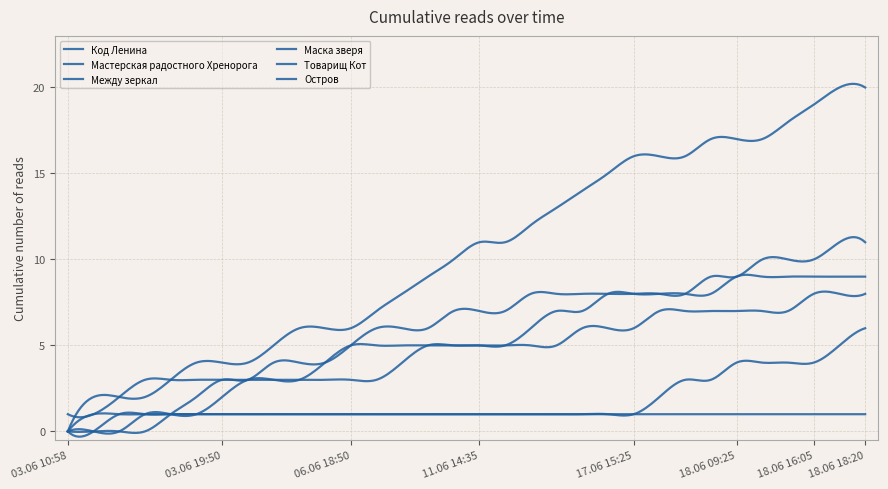

What is the maximum value shown in the chart?

20